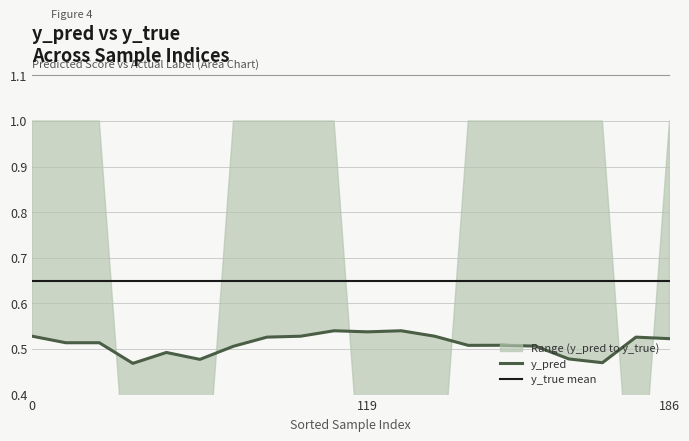

Count the values in the range 0 to 1.

20